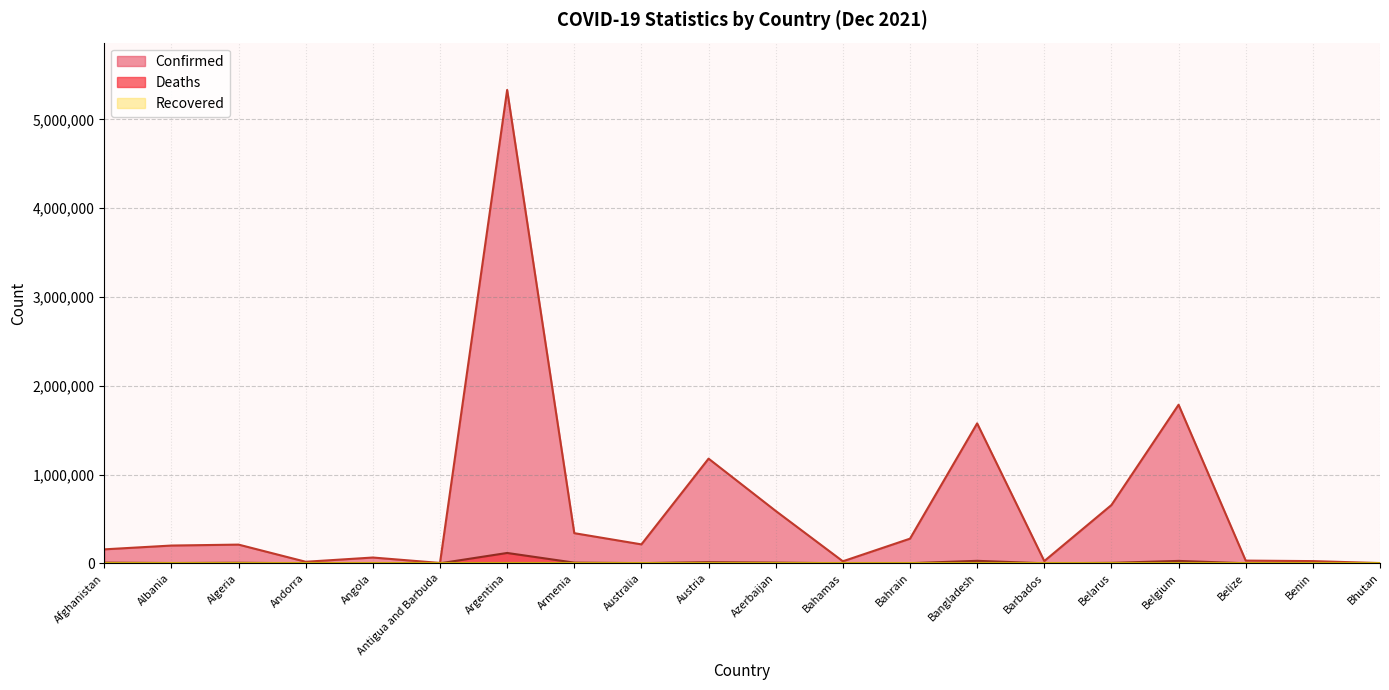

What value does the Confirmed series have at Bangladesh?

1576566